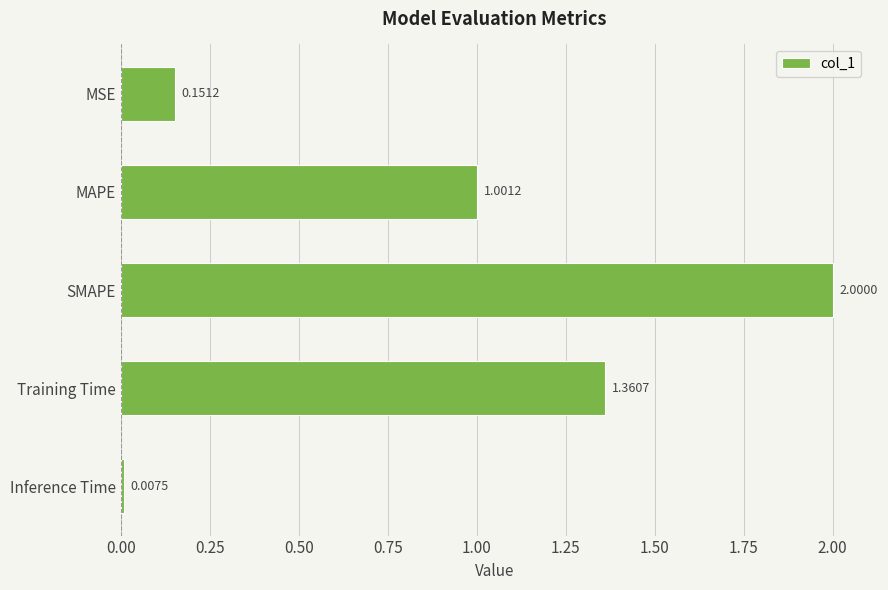

Rank the categories by value from highest to lowest.

SMAPE, Training Time, MAPE, MSE, Inference Time